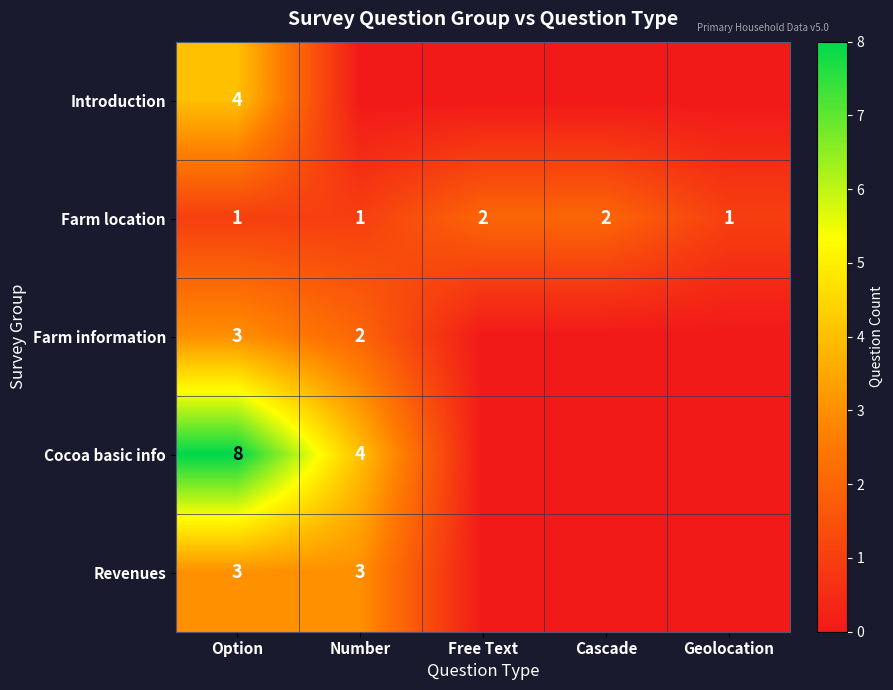

What is the total value across all series at Option?

19